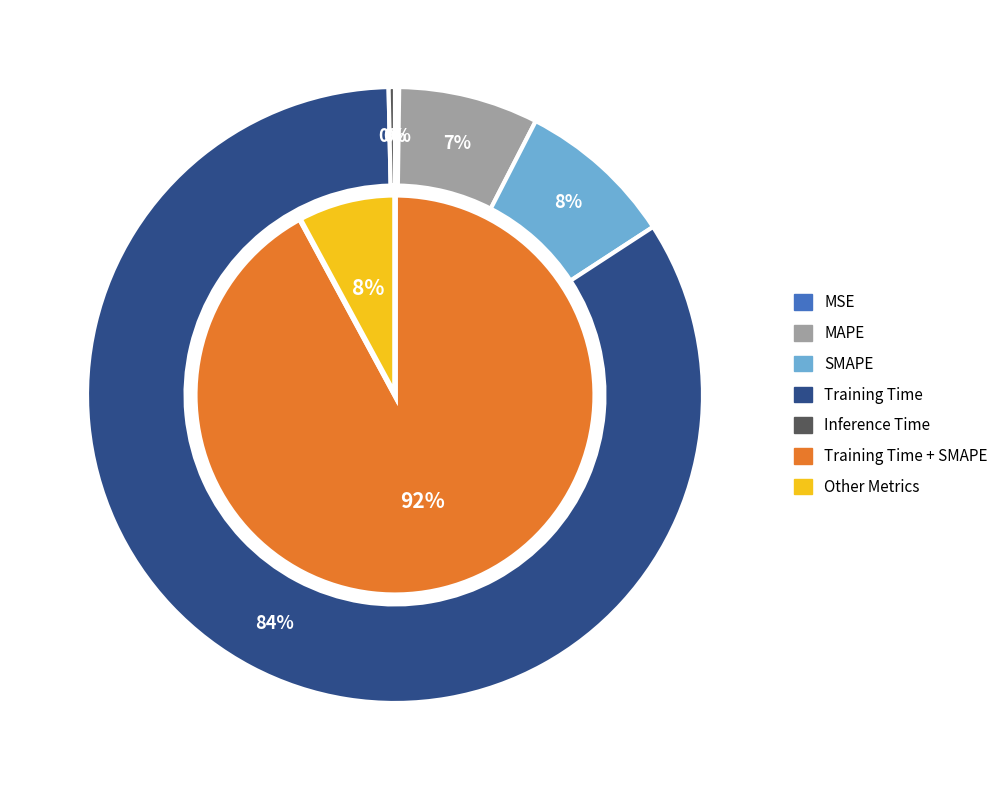

The MSE slice represents 0% of the pie. True or false?

True